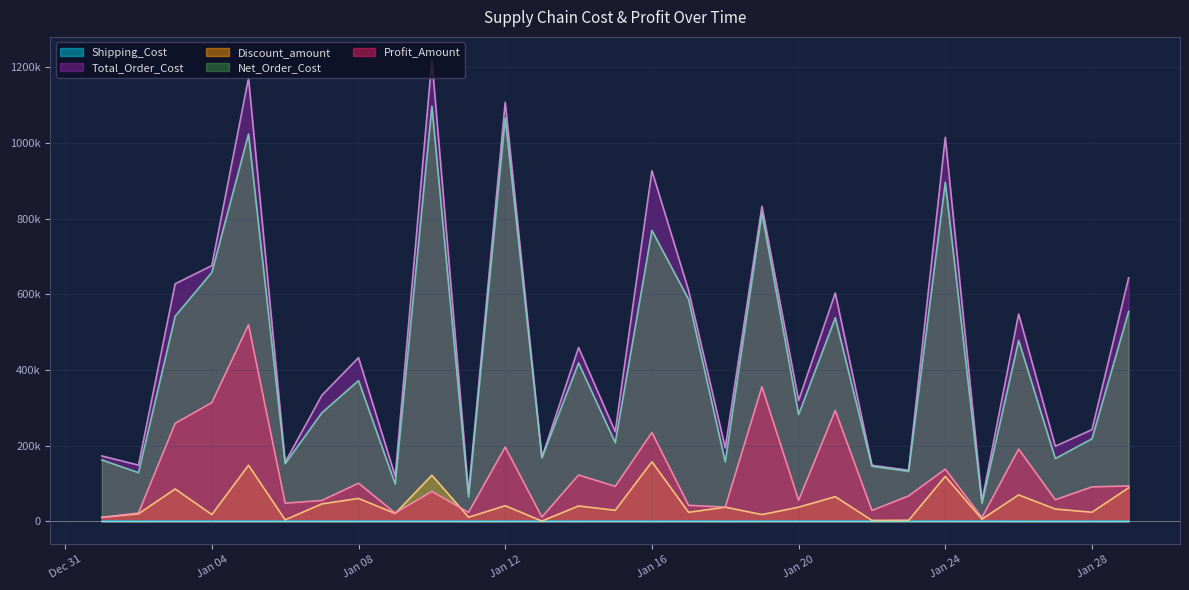

Where does the Profit_Amount series first go above 79018?

2023-01-03